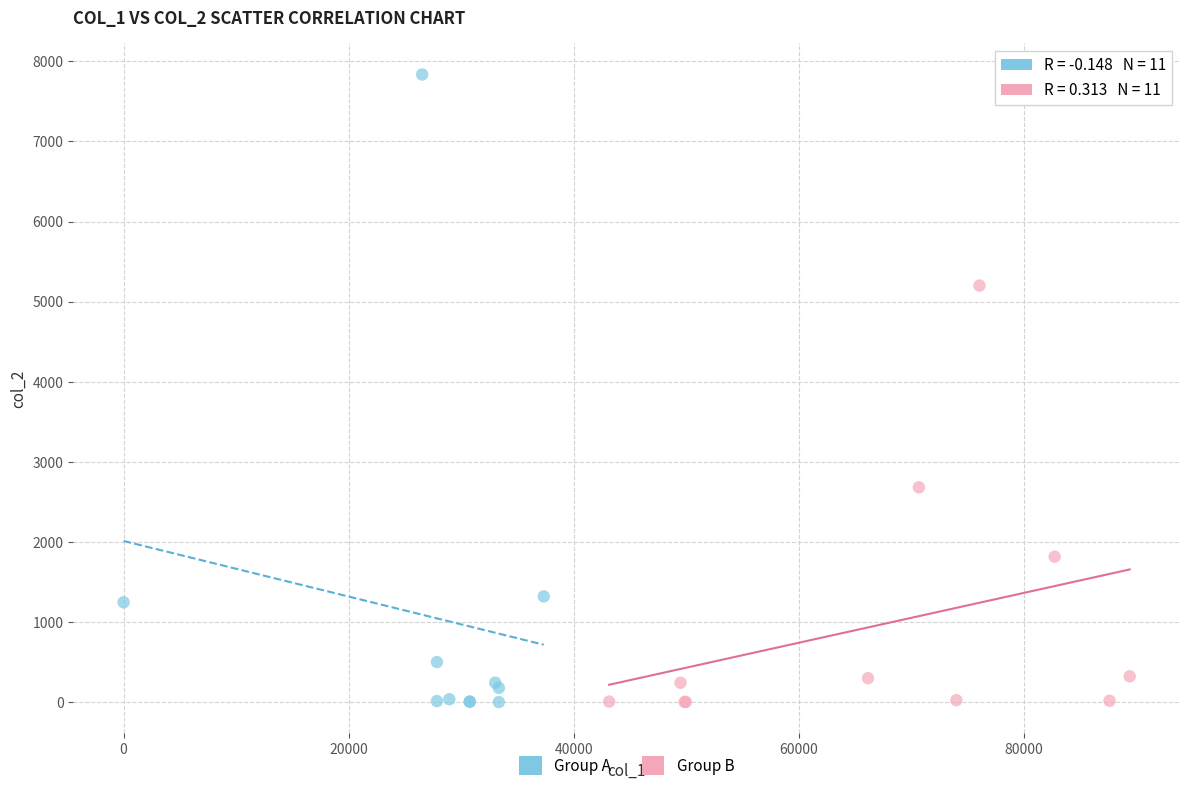

What are all the series names shown in the legend?

Group A, Group B